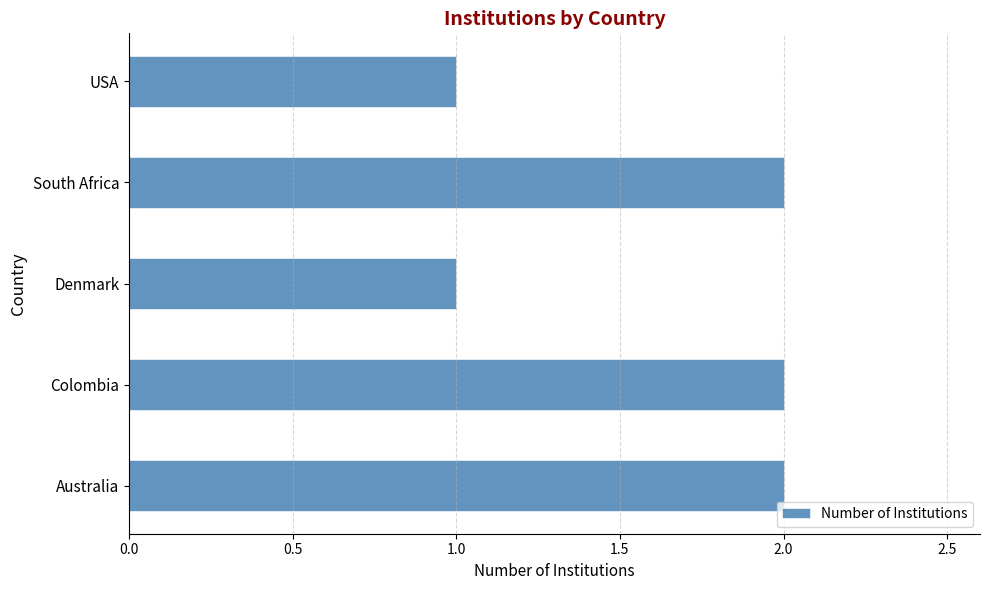

What is the difference between the maximum and second lowest values?

1